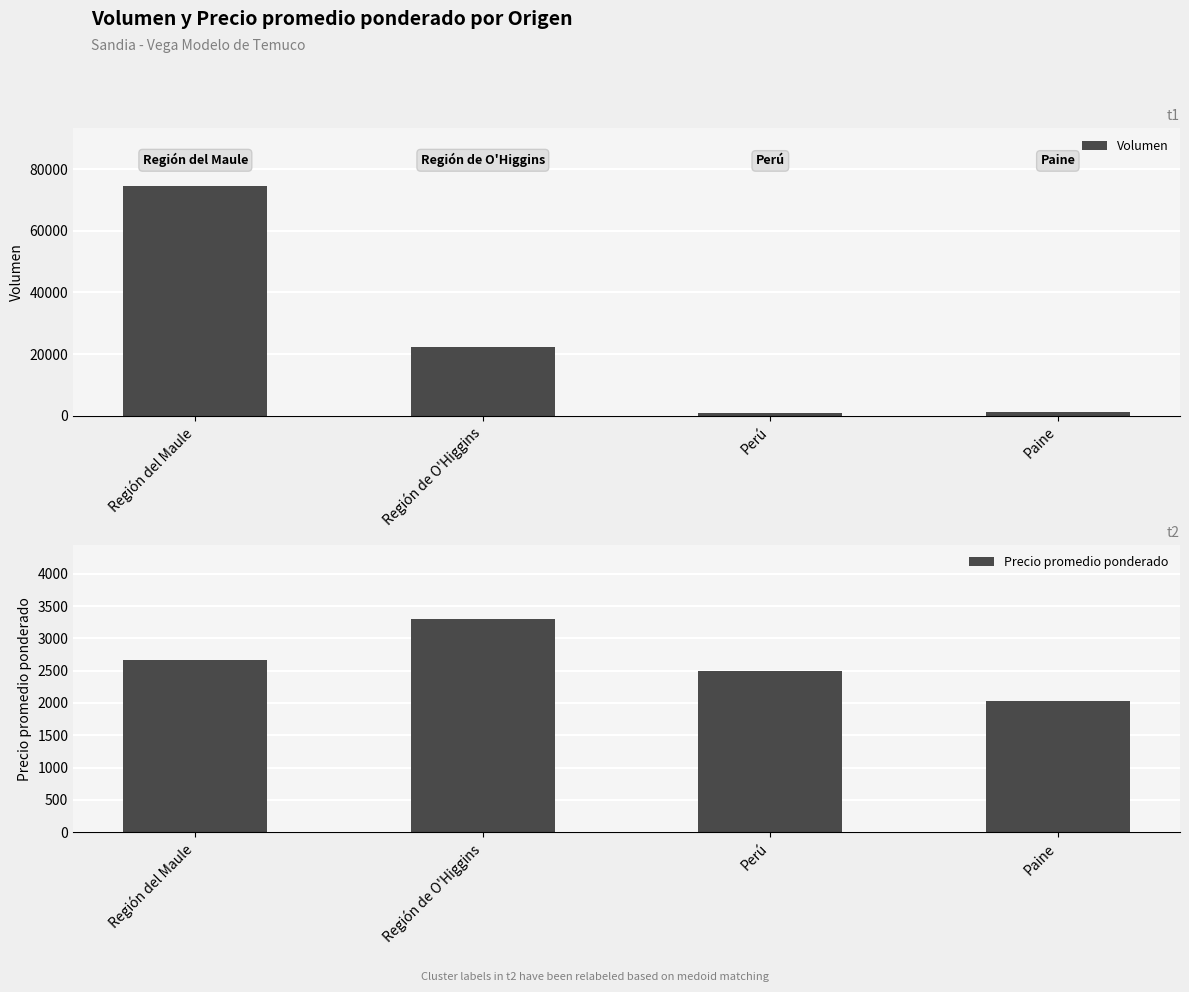

Is the value of Volumen at Paine greater than the value of Precio promedio ponderado at Región del Maule?

No